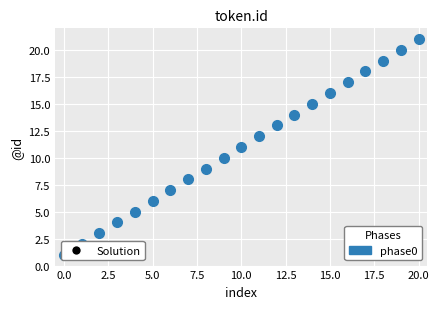

What is the range of Y values (max minus min)?

20